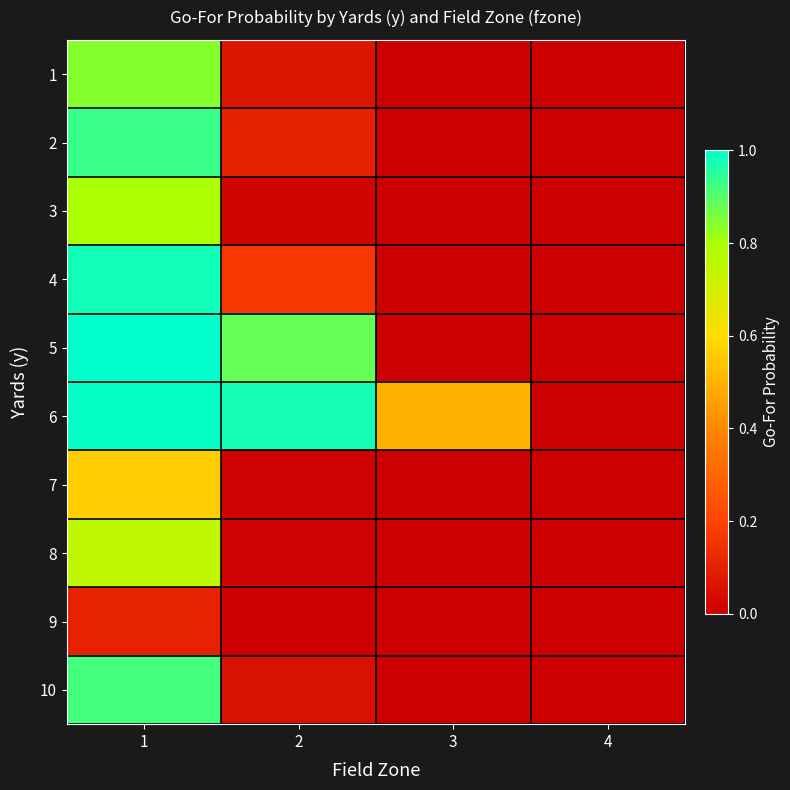

Which category has the lowest value across all series?

3